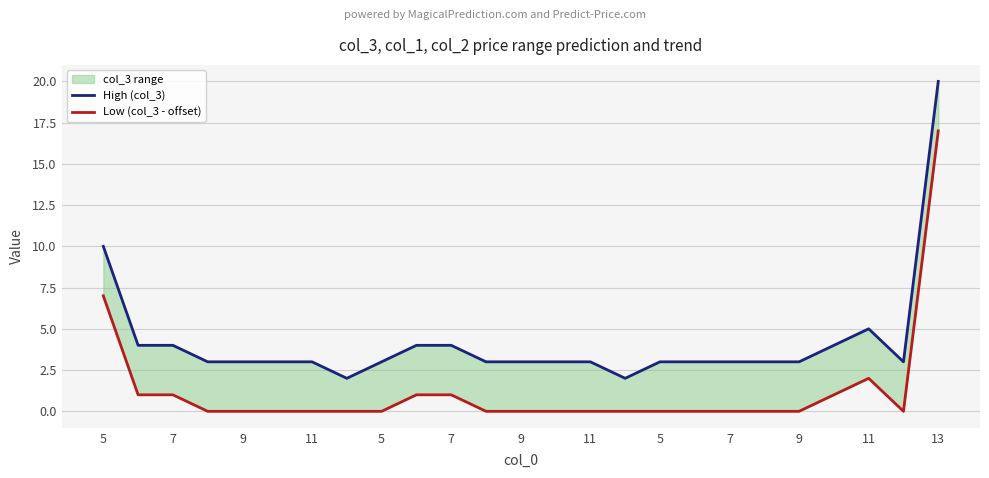

Reading right to left, list all the values displayed in this chart.

High (col_3): 20	3	5	4	3	3	3	3	3	2	3	3	3	3	4	4	3	2	3	3	3	3	4	4	10
Low (col_3 - offset): 17	0	2	1	0	0	0	0	0	0	0	0	0	0	1	1	0	0	0	0	0	0	1	1	7